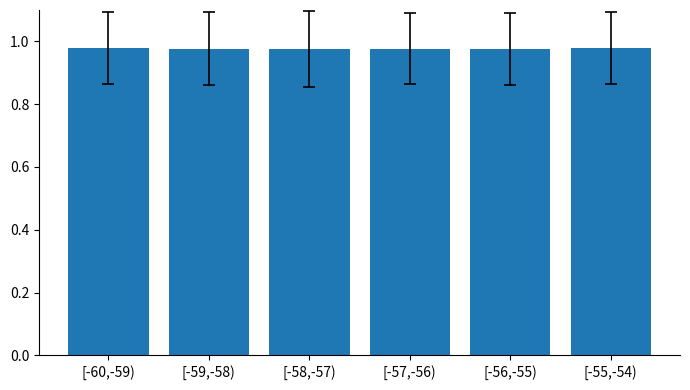

What is the label of the 4th bar from the right?

[-58,-57)